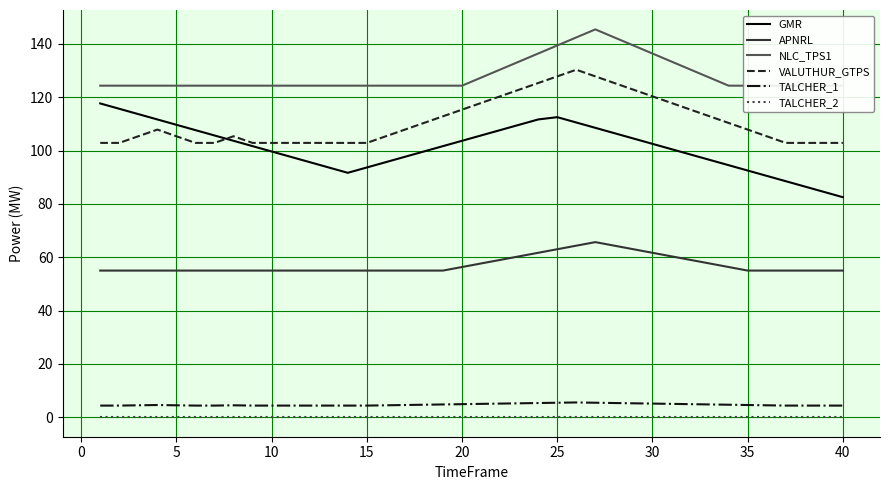

What is the maximum value shown in the chart?

145.4